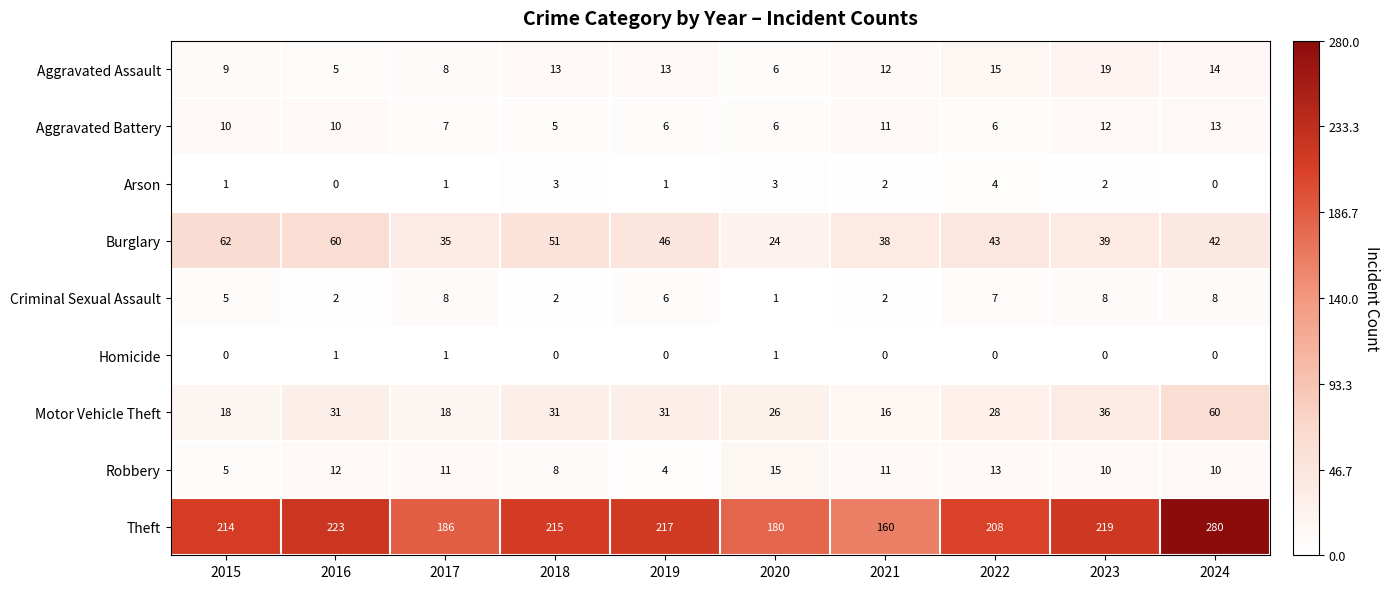

At which category is the sum across all series the highest?

2024